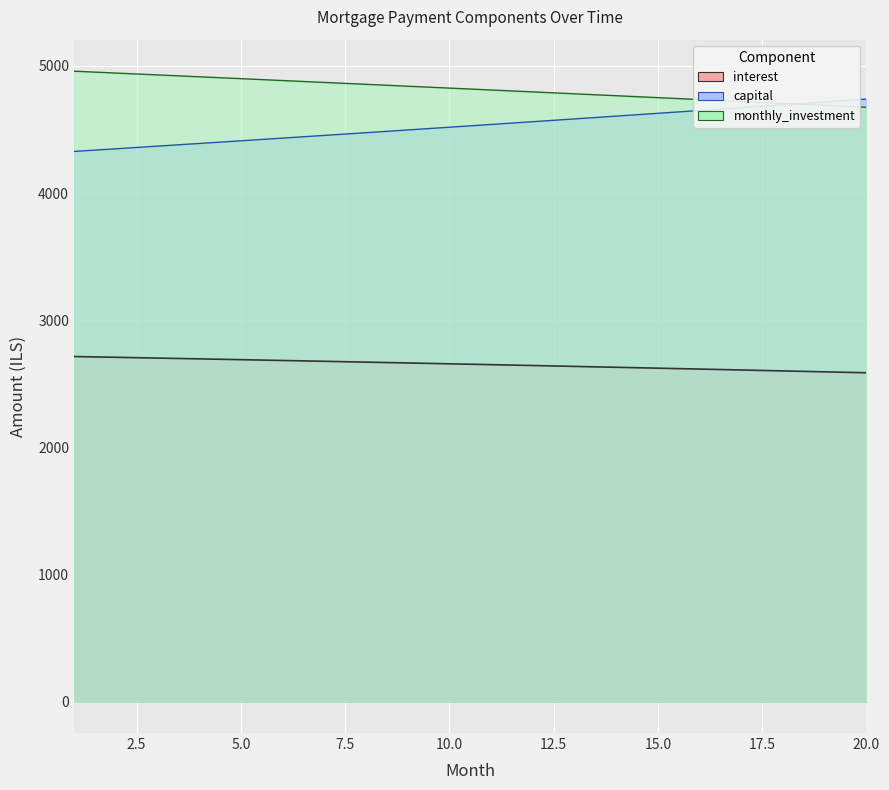

Count the number of data series in this chart.

1